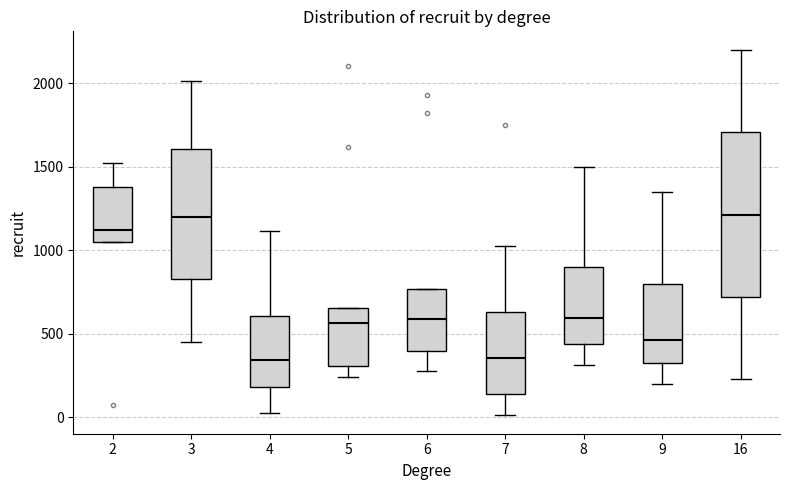

Comparing the boxes themselves (not the whiskers), which one is the tallest?

16